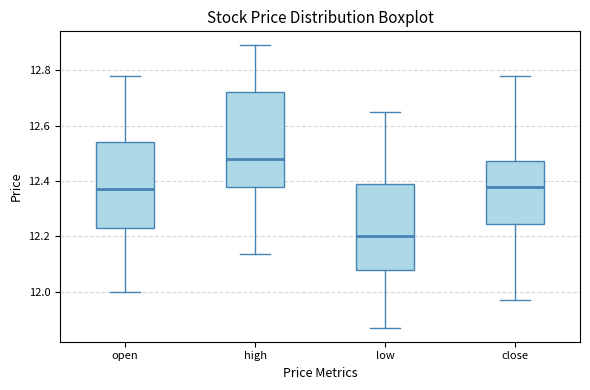

Reading left to right, transcribe this box plot: for each box, give where its median line is, the range the box spans, and where its two whiskers end, as read against the y-axis. The values are not printed on the chart, so give them approximately, as read against the axis.

open: median 12.38, box 12.24 to 12.54, whiskers 12.00 to 12.78
high: median 12.48, box 12.38 to 12.72, whiskers 12.14 to 12.90
low: median 12.20, box 12.08 to 12.40, whiskers 11.88 to 12.66
close: median 12.38, box 12.24 to 12.48, whiskers 11.98 to 12.78